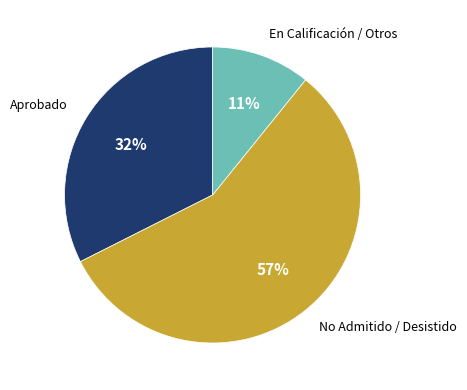

Is there any slice that represents more than half of the pie?

Yes